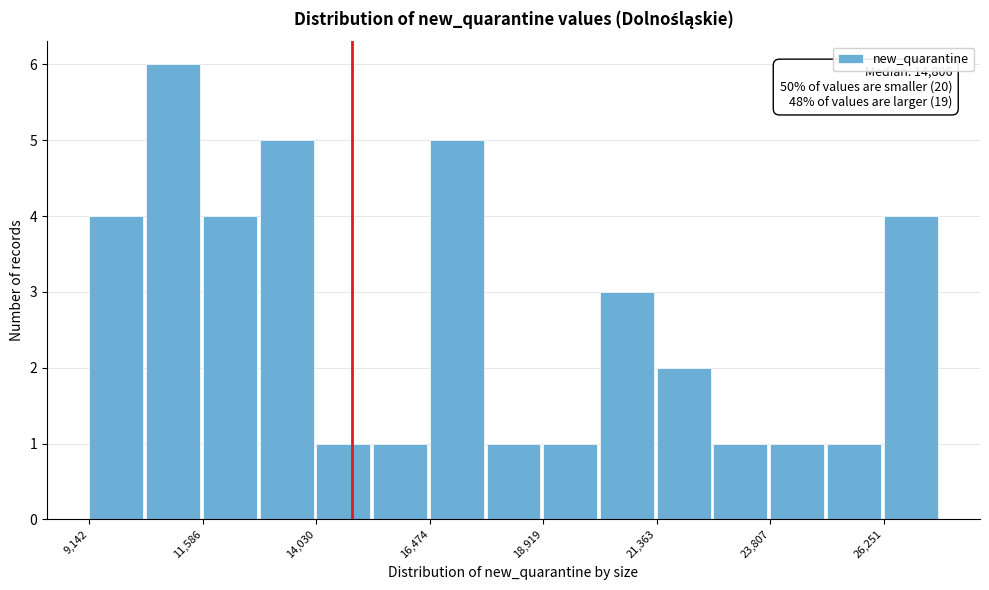

Read against the x-axis, roughly where is the centre of the tallest bar?

11000